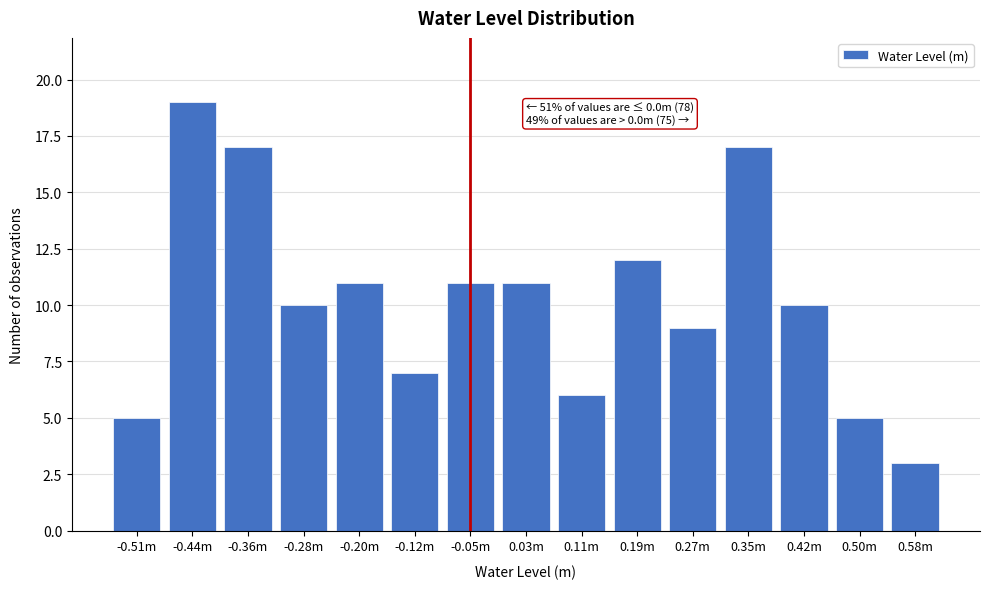

Reading left to right, what are all the values shown in this chart?

5	19	17	10	11	7	11	11	6	12	9	17	10	5	3